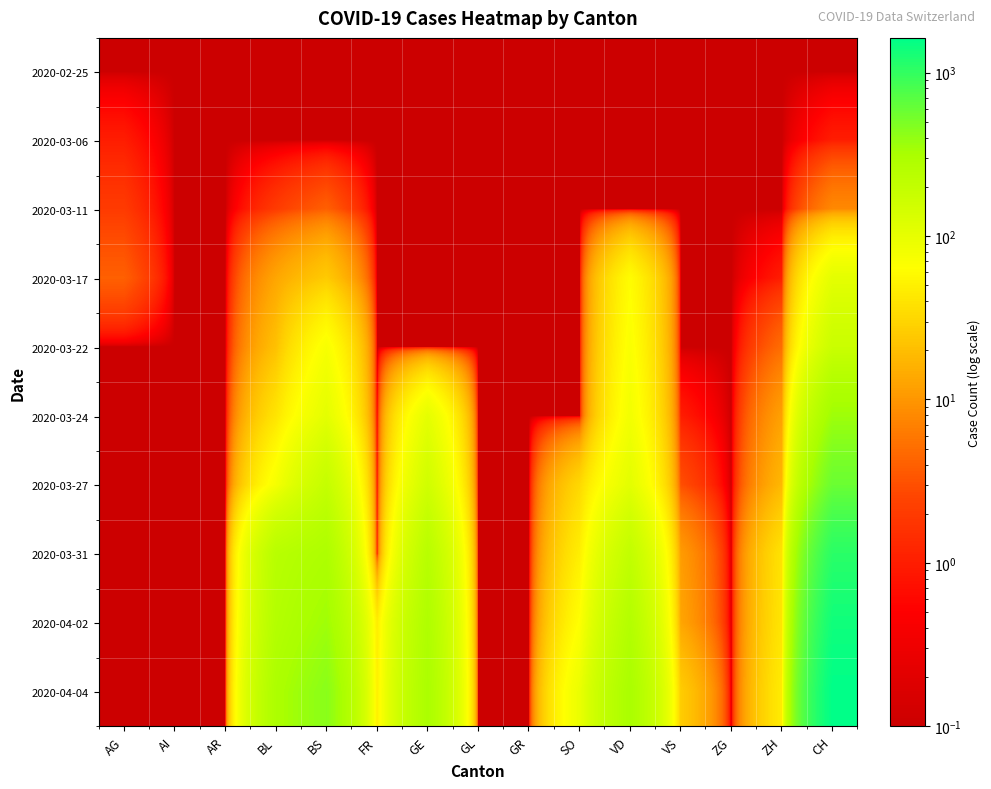

Reading left to right, transcribe all the data shown in this chart.

2020-02-25: AG=0.1	AI=0.1	AR=0.1	BL=0.1	BS=0.1	FR=0.1	GE=0.1	GL=0.1	GR=0.1	SO=0.1	VD=0.1	VS=0.1	ZG=0.1	ZH=0.1	CH=0.1
2020-03-06: AG=1.0	AI=0.1	AR=0.1	BL=0.1	BS=0.1	FR=0.1	GE=0.1	GL=0.1	GR=0.1	SO=0.1	VD=0.1	VS=0.1	ZG=0.1	ZH=0.1	CH=1.0
2020-03-11: AG=2.0	AI=0.1	AR=0.1	BL=2.0	BS=4.0	FR=0.1	GE=0.1	GL=0.1	GR=0.1	SO=0.1	VD=0.1	VS=0.1	ZG=0.1	ZH=0.1	CH=8.0
2020-03-17: AG=4.0	AI=0.1	AR=0.1	BL=13.0	BS=25.0	FR=0.1	GE=0.1	GL=0.1	GR=0.1	SO=0.1	VD=62.0	VS=0.1	ZG=0.1	ZH=1.0	CH=105.0
2020-03-22: AG=0.1	AI=0.1	AR=0.1	BL=21.0	BS=73.0	FR=0.1	GE=0.1	GL=0.1	GR=0.1	SO=0.1	VD=70.0	VS=0.1	ZG=0.1	ZH=5.0	CH=173.0
2020-03-24: AG=0.1	AI=0.1	AR=0.1	BL=40.0	BS=105.0	FR=0.1	GE=103.0	GL=0.1	GR=0.1	SO=0.1	VD=80.0	VS=1.0	ZG=0.1	ZH=12.0	CH=355.0
2020-03-27: AG=0.1	AI=0.1	AR=0.1	BL=76.0	BS=191.0	FR=0.1	GE=153.0	GL=0.1	GR=0.1	SO=32.0	VD=107.0	VS=3.0	ZG=0.1	ZH=18.0	CH=584.0
2020-03-31: AG=0.1	AI=0.1	AR=0.1	BL=242.0	BS=292.0	FR=0.1	GE=241.0	GL=0.1	GR=0.1	SO=48.0	VD=202.0	VS=11.0	ZG=0.1	ZH=39.0	CH=1079.0
2020-04-02: AG=0.1	AI=0.1	AR=0.1	BL=262.0	BS=350.0	FR=46.0	GE=283.0	GL=0.1	GR=0.1	SO=65.0	VD=263.0	VS=13.0	ZG=0.1	ZH=41.0	CH=1376.0
2020-04-04: AG=0.1	AI=0.1	AR=0.1	BL=298.0	BS=434.0	FR=49.0	GE=305.0	GL=0.1	GR=0.1	SO=92.0	VD=314.0	VS=26.0	ZG=0.1	ZH=46.0	CH=1630.0